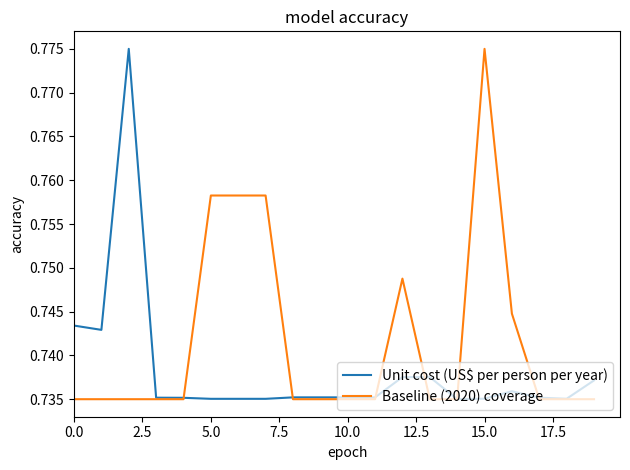

After their last crossing, which series has the higher values: Baseline (2020) coverage or Unit cost (US$ per person per year)?

Unit cost (US$ per person per year)